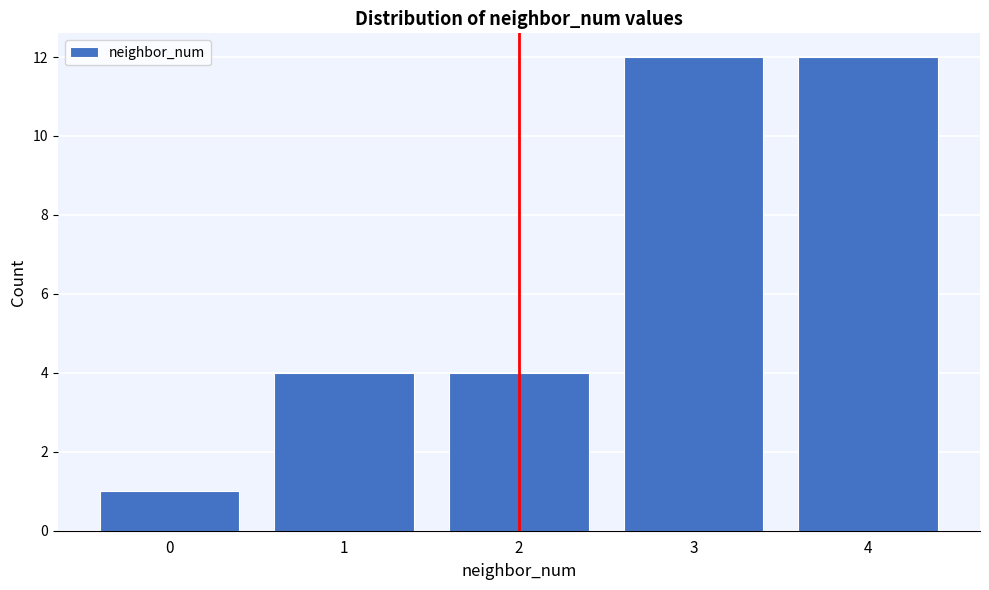

Reading left to right, what are all the values shown in this chart?

0=1	1=4	2=4	3=12	4=12